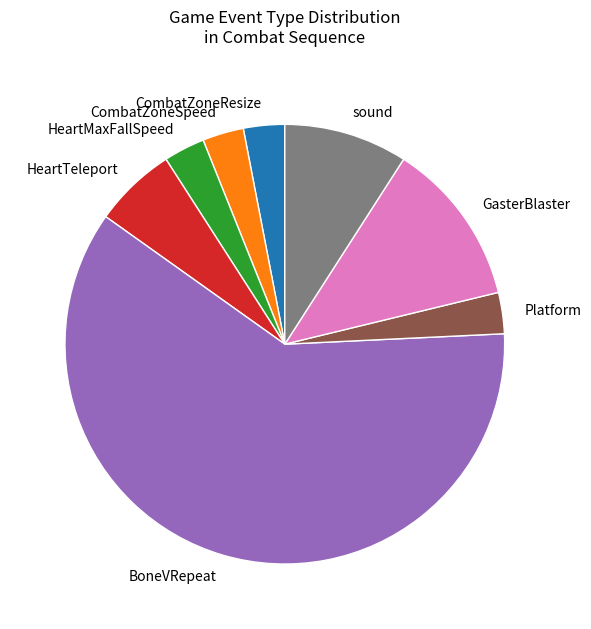

True or false: BoneVRepeat accounts for 61% of the total.

True